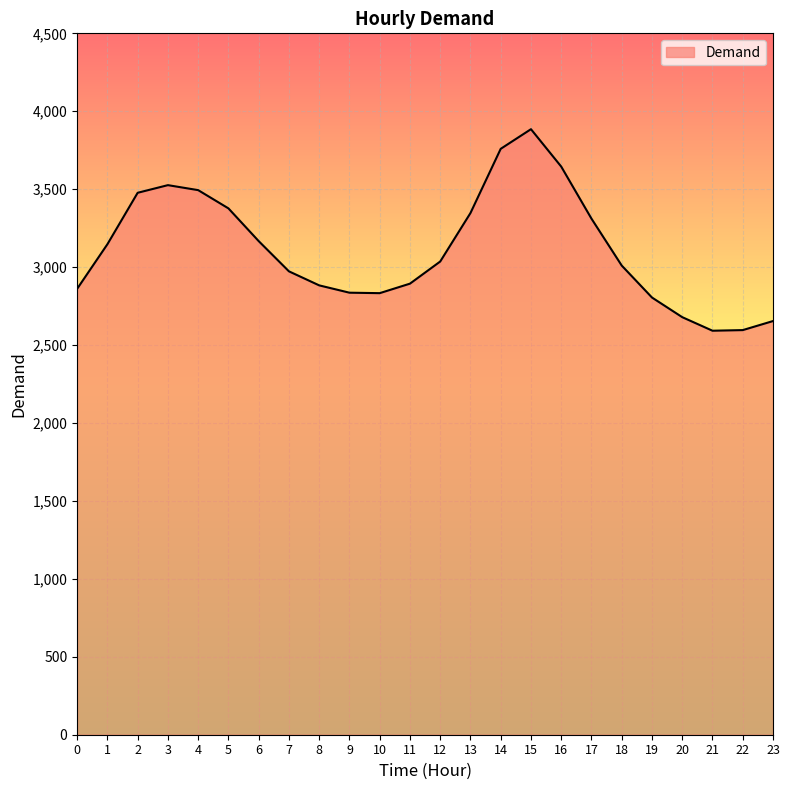

The value at 0 is 2861. True or false?

True